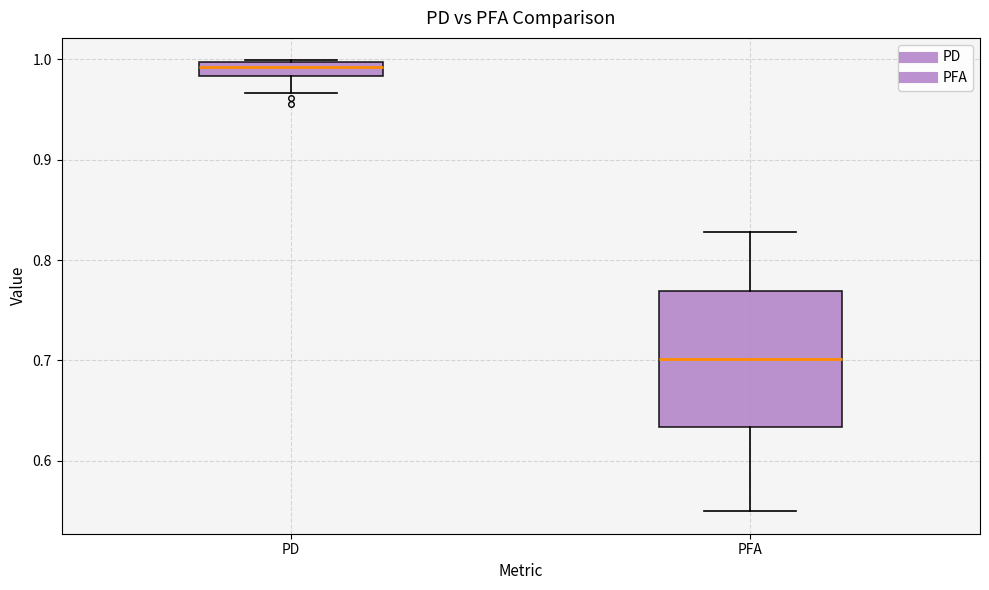

Which box is the tallest, from its lower edge to its upper edge?

PFA